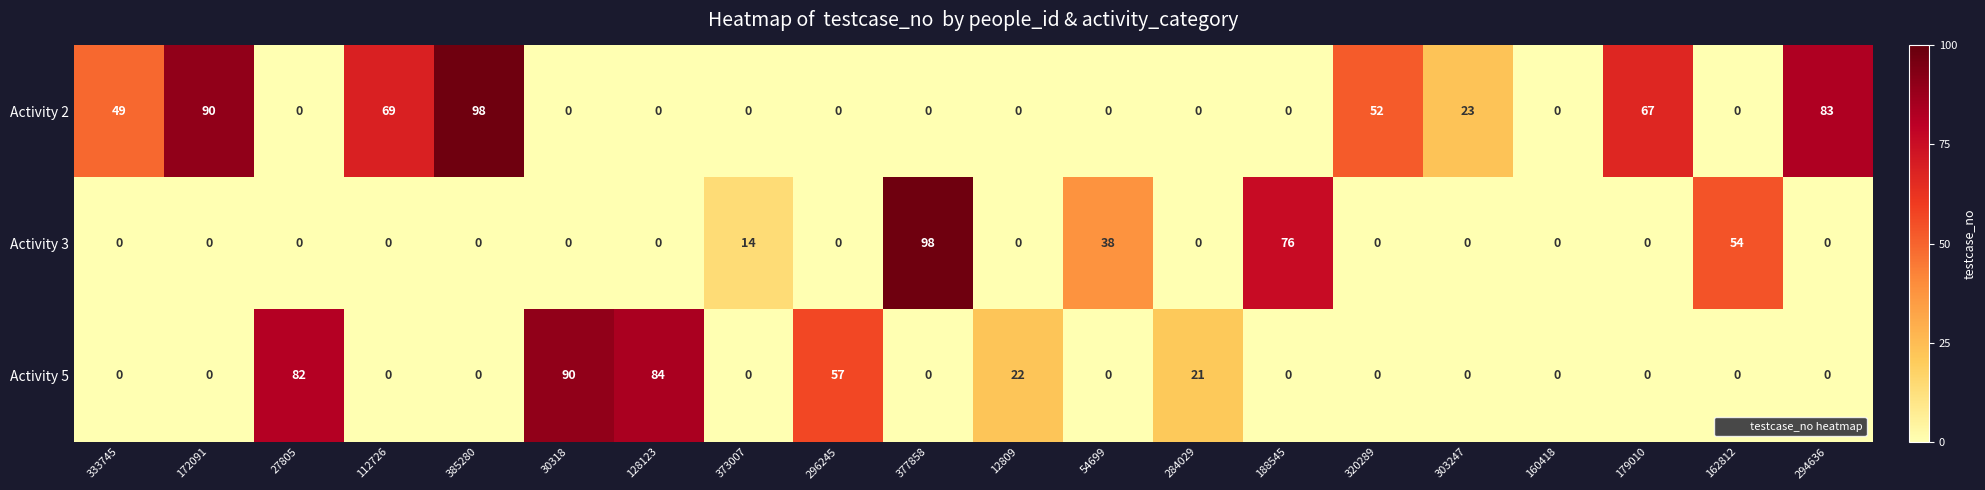

Rank the series by their average value, from highest to lowest.

Activity 2, Activity 5, Activity 3